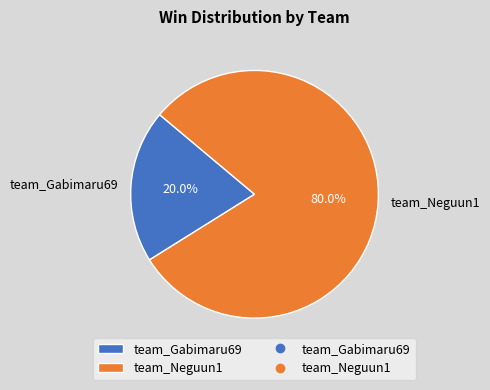

To the nearest percent, what percentage of the pie is team_Gabimaru69?

20%